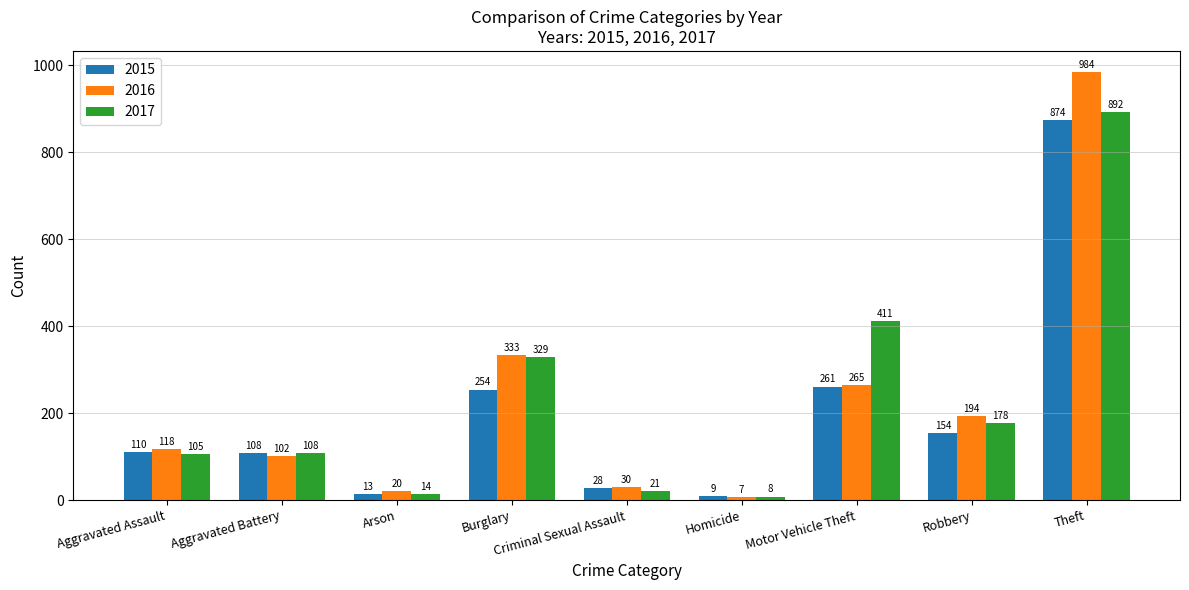

Read the 2015 value at Theft.

874